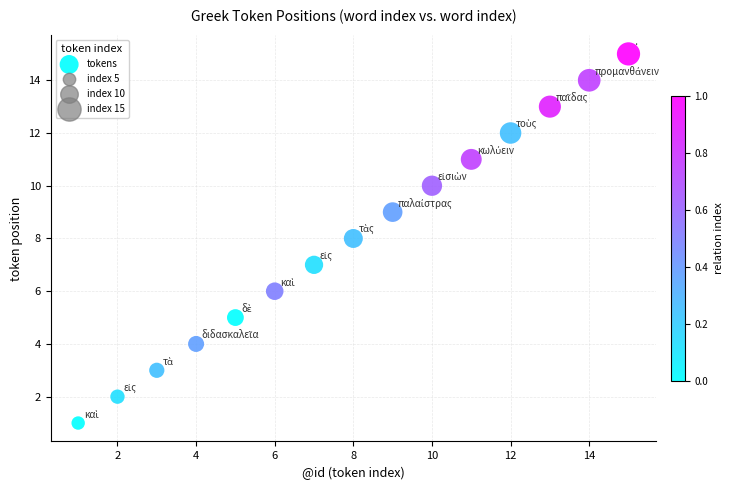

What is the range of X values (max minus min)?

14